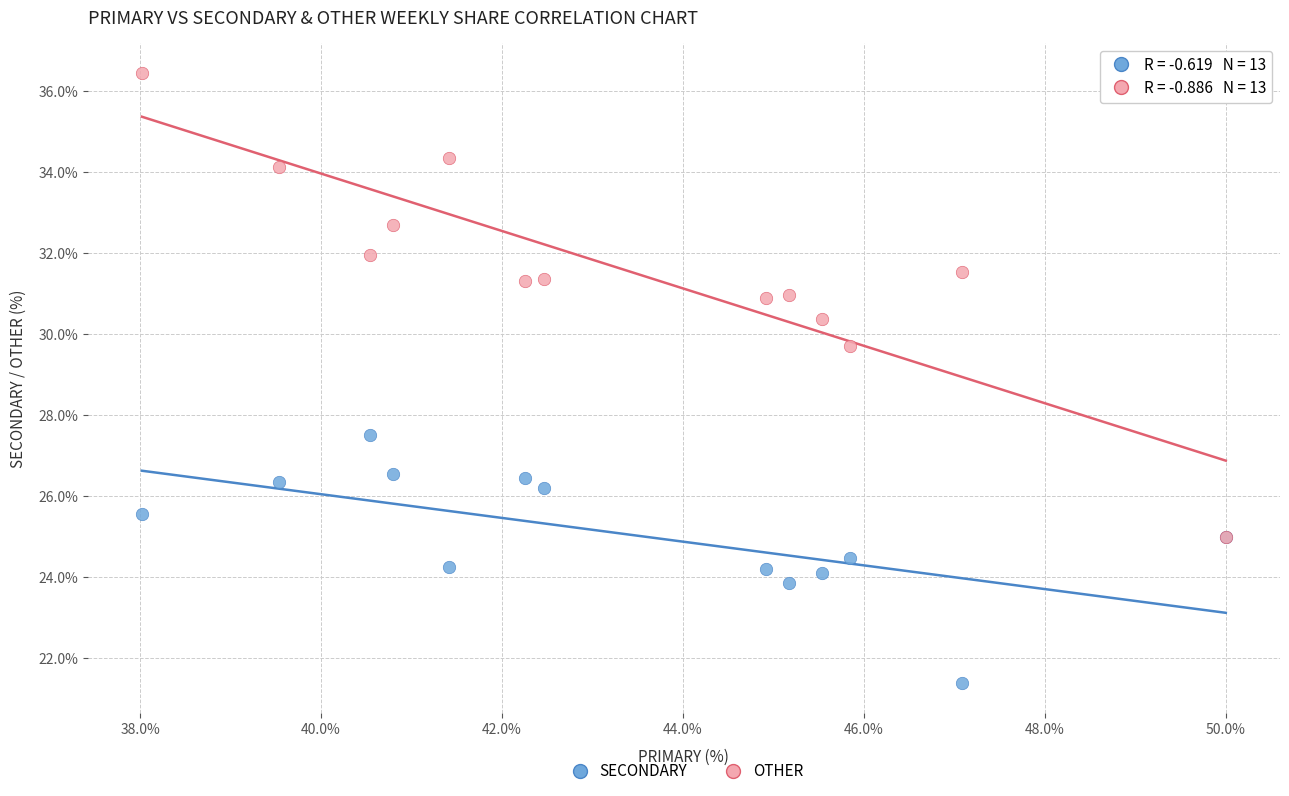

Which series reaches the maximum Y coordinate?

OTHER